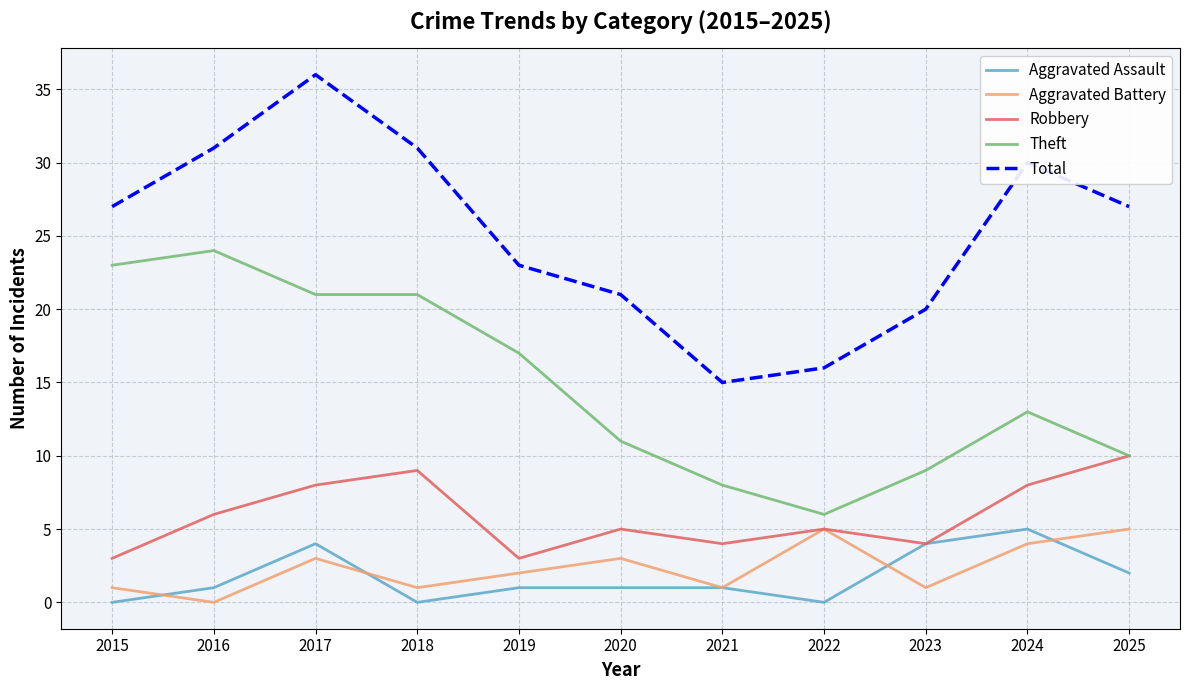

Between 2015 and 2021, which series saw the biggest shift?

Theft